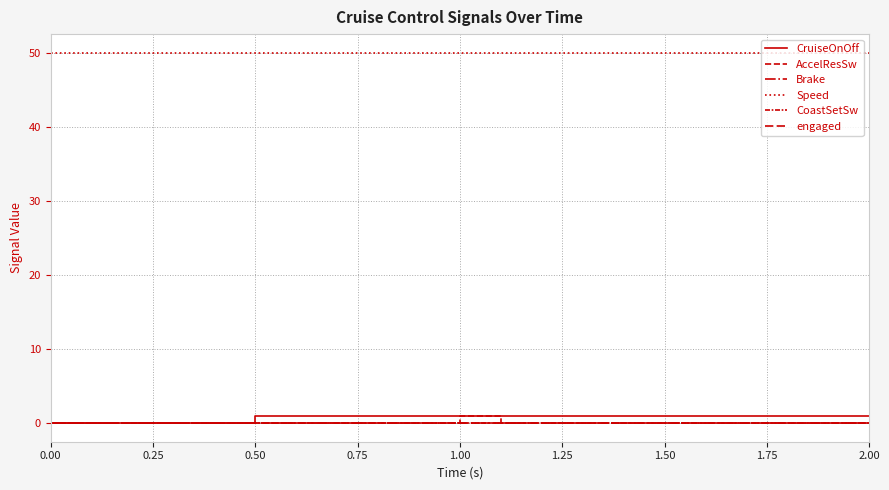

Is this an area chart (filled region under the line)?

No